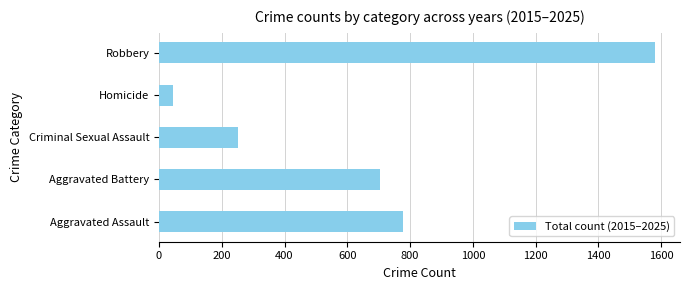

Rank the categories by value from highest to lowest.

Robbery, Aggravated Assault, Aggravated Battery, Criminal Sexual Assault, Homicide